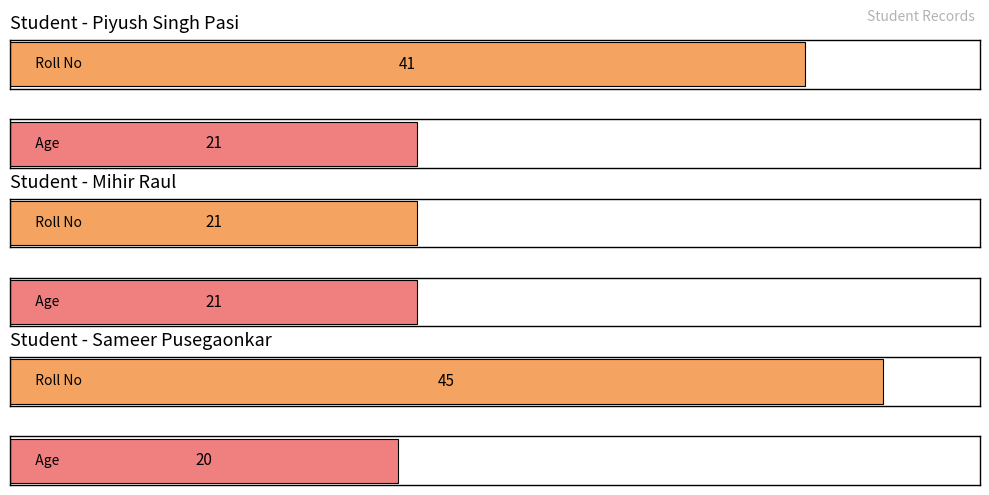

Is the value of Age at Sameer Pusegaonkar greater than the value of RollNo at Sameer Pusegaonkar?

No